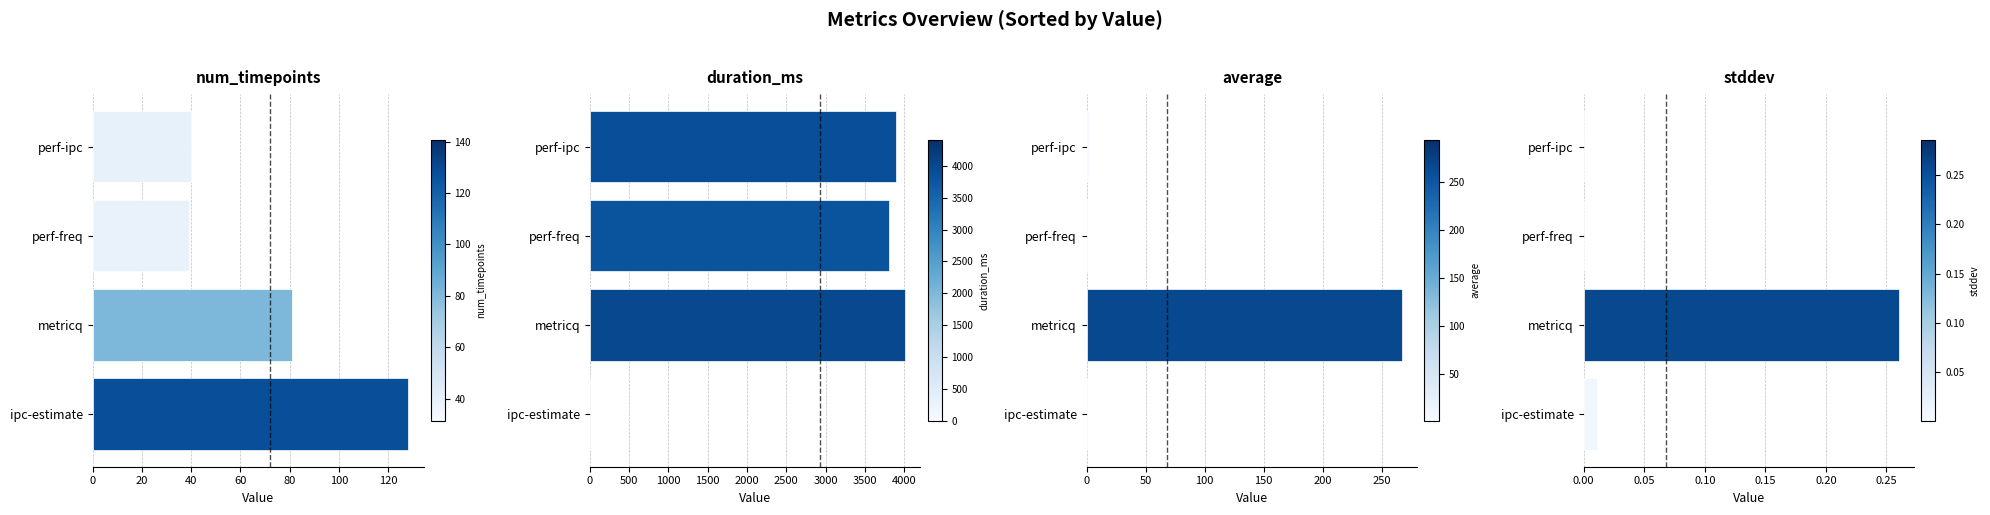

What is the value of the num_timepoints bar at the 2nd from the left?

81.0